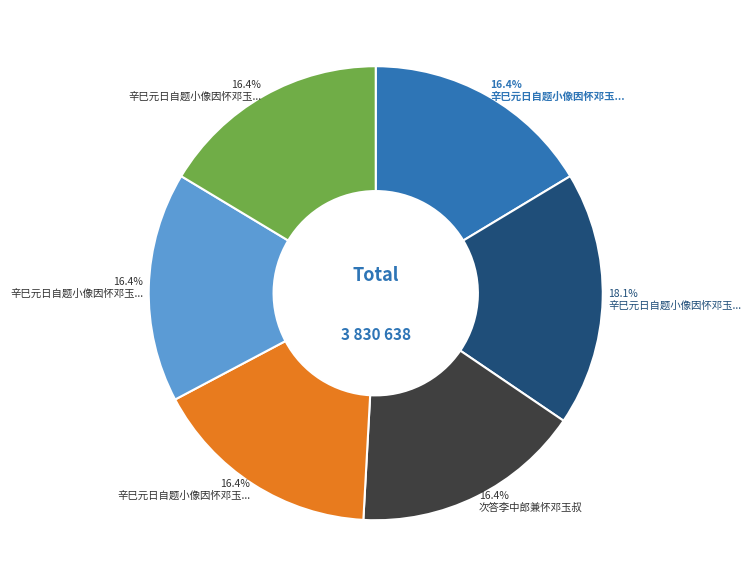

Is there any slice that represents more than half of the pie?

No